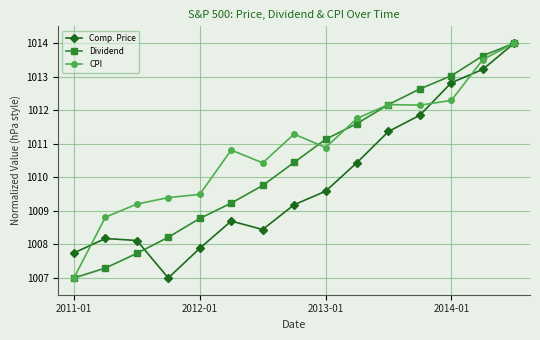

What is the maximum value for Comp. Price?

1014.0